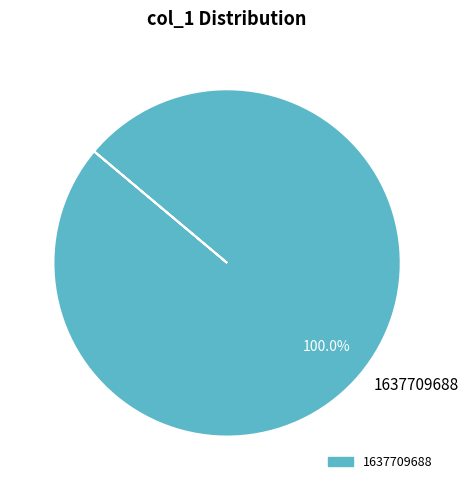

Rank the categories by value from lowest to highest.

1637709688